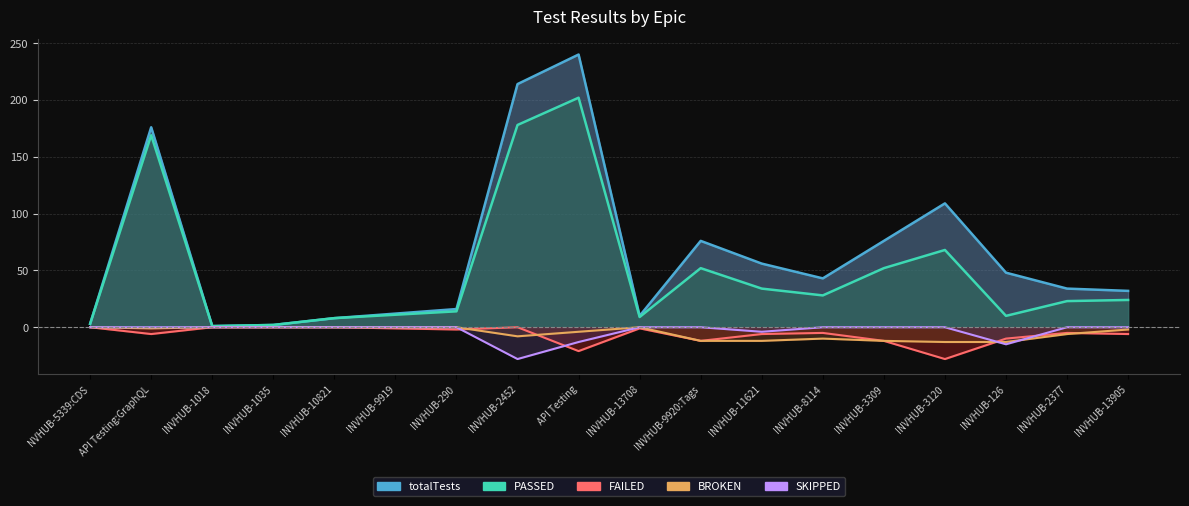

What are all the series names shown in the legend?

PASSED, FAILED, BROKEN, SKIPPED, totalTests